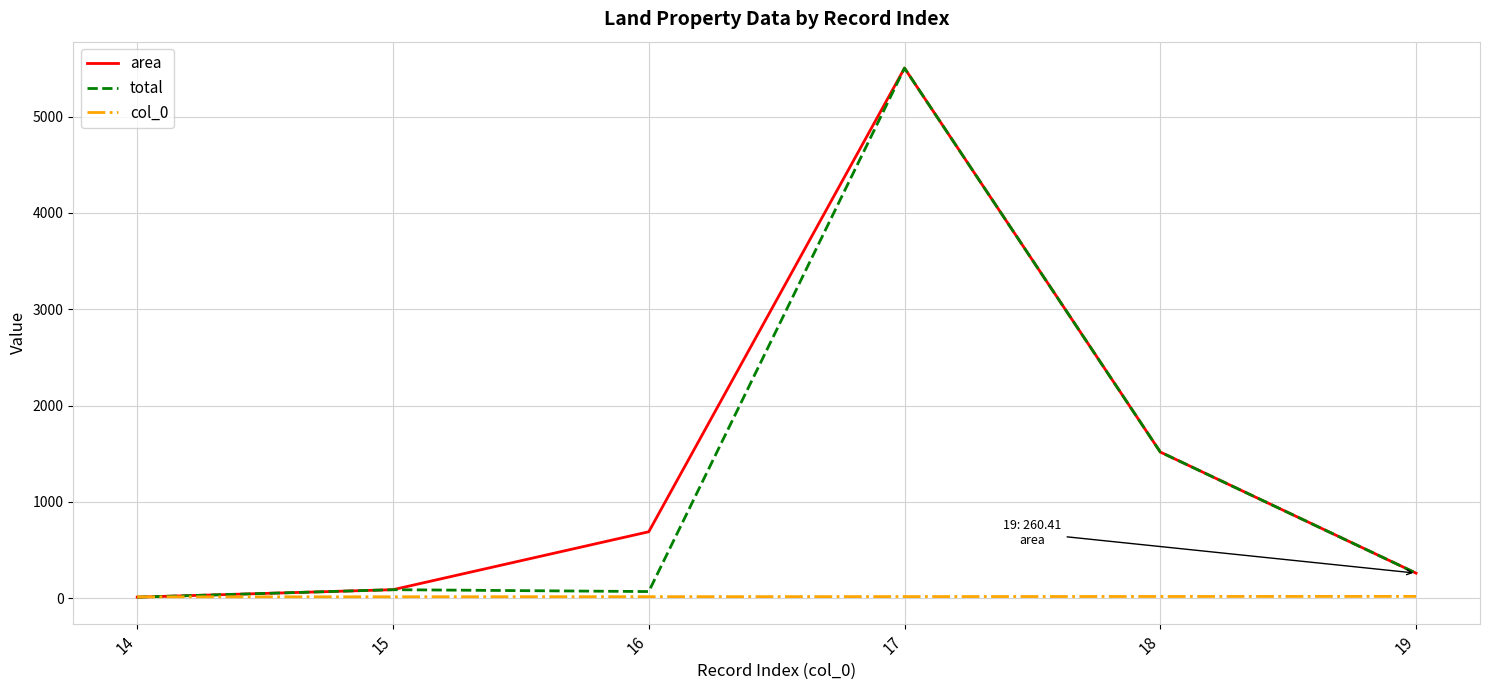

What is the spread (max minus min) of values at 19?

241.4